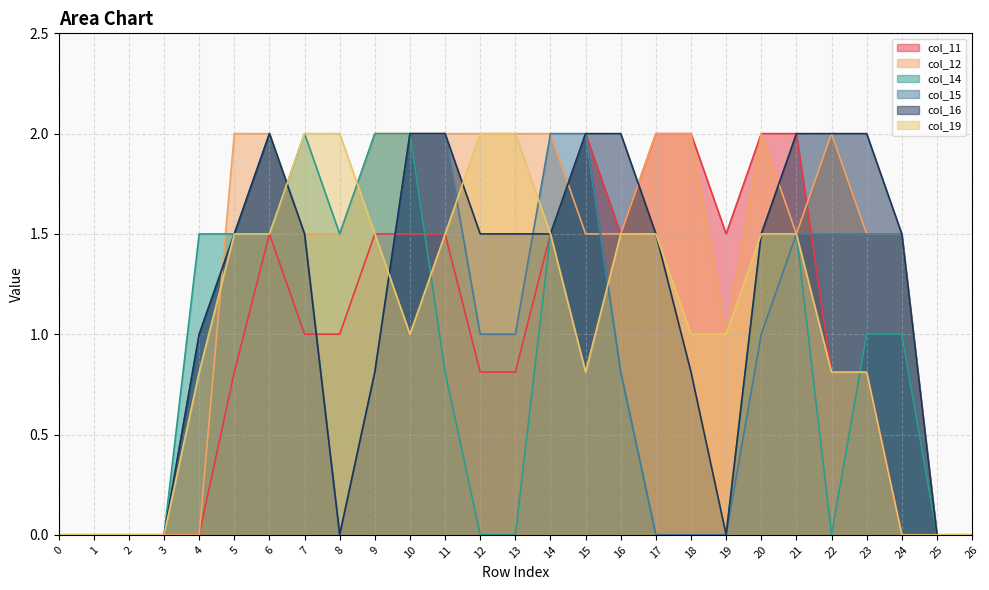

What is the sum of all col_16 values?

30.6